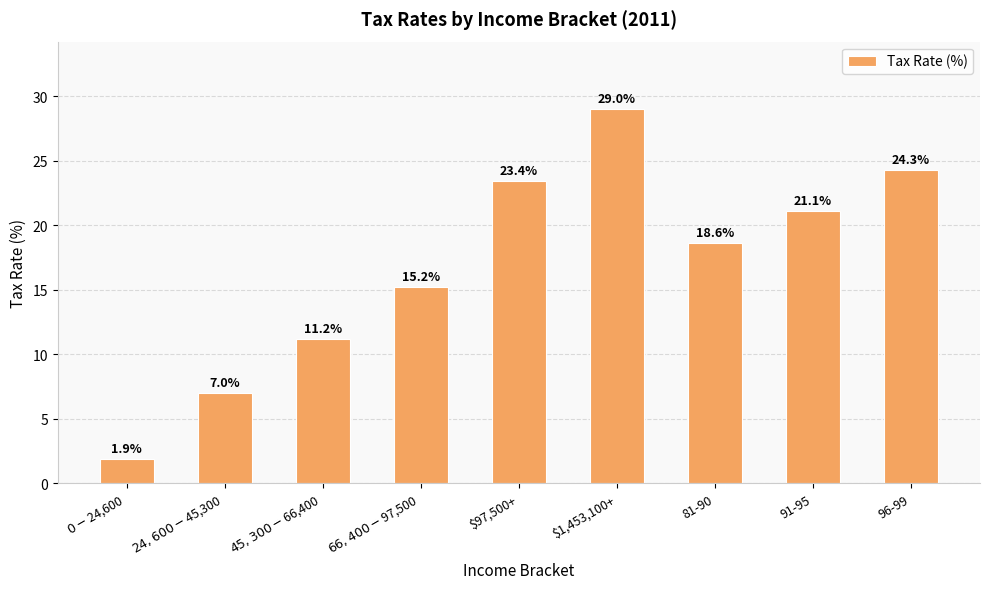

What is the ratio of the value at $0-$24,600 to the value at $97,500+?

0.1